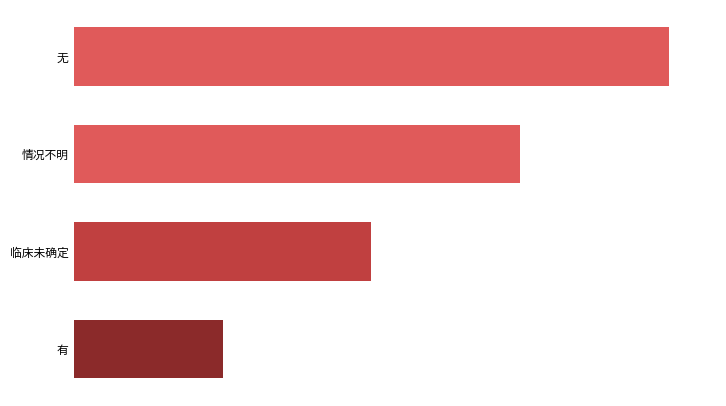

Where is the data nearest to the value 2?

临床未确定